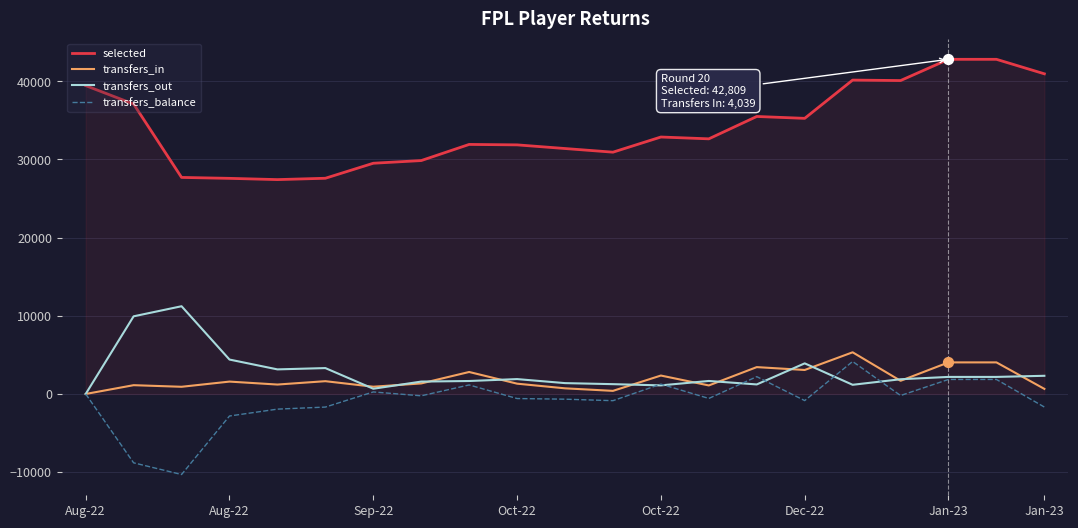

Which series has the largest total across all categories?

selected